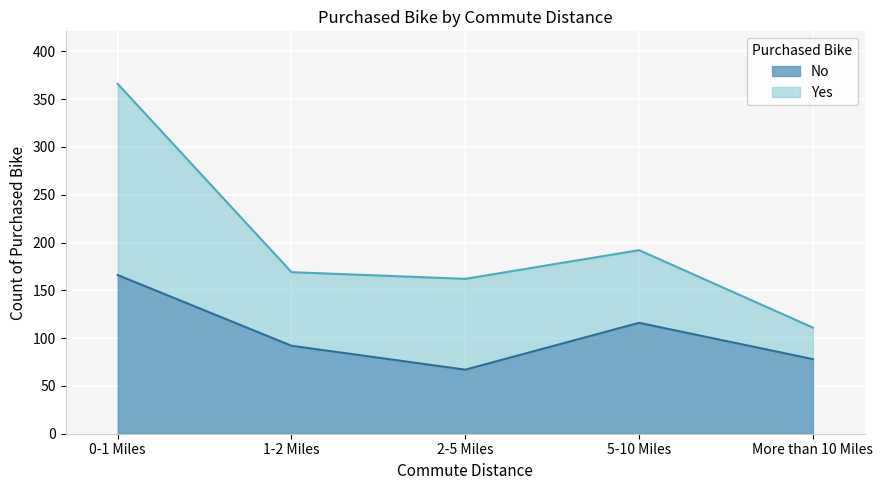

What is the value of the 2nd point from the left?

92